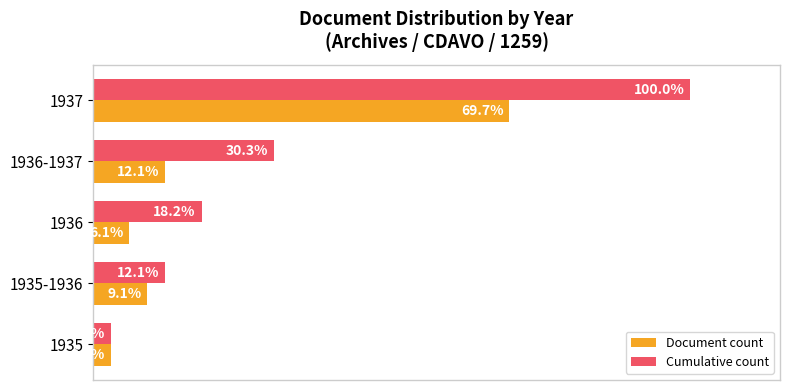

Is the value of Cumulative count at 1935 greater than the value of Document count at 1935-1936?

No